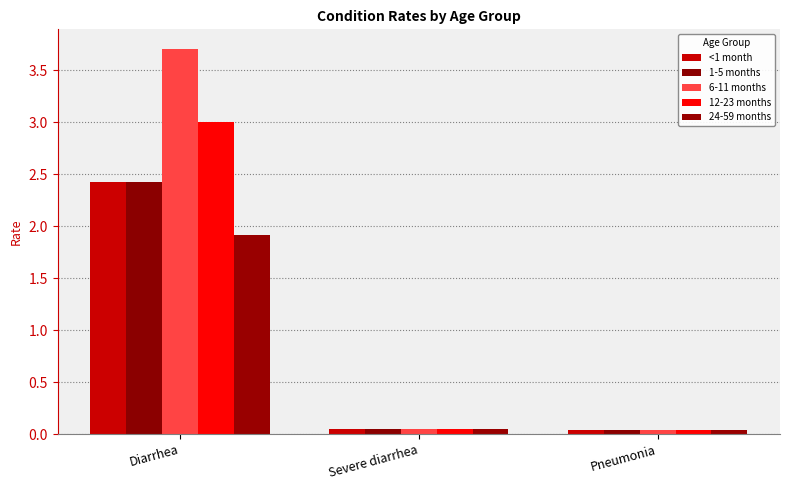

How many groups of bars are there?

3